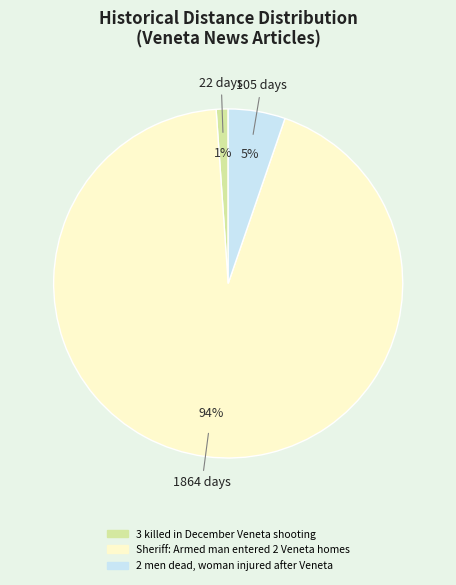

Between 3 killed in December Veneta shooting and 2 men dead, woman injured after Veneta, which is larger?

2 men dead, woman injured after Veneta